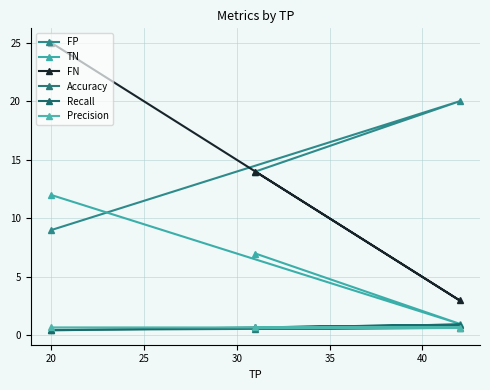

How many Precision values are between 0 and 1?

3